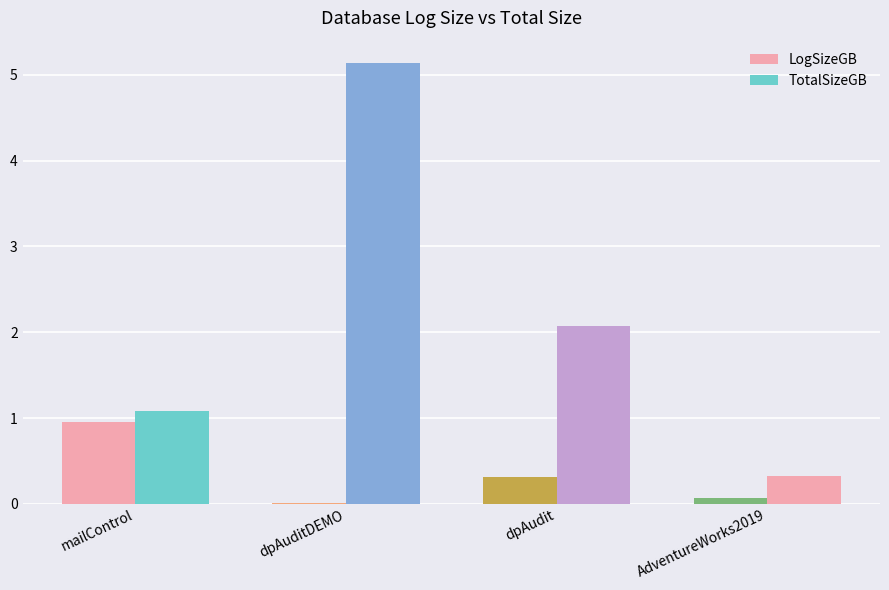

At which label does TotalSizeGB reach its peak?

dpAuditDEMO